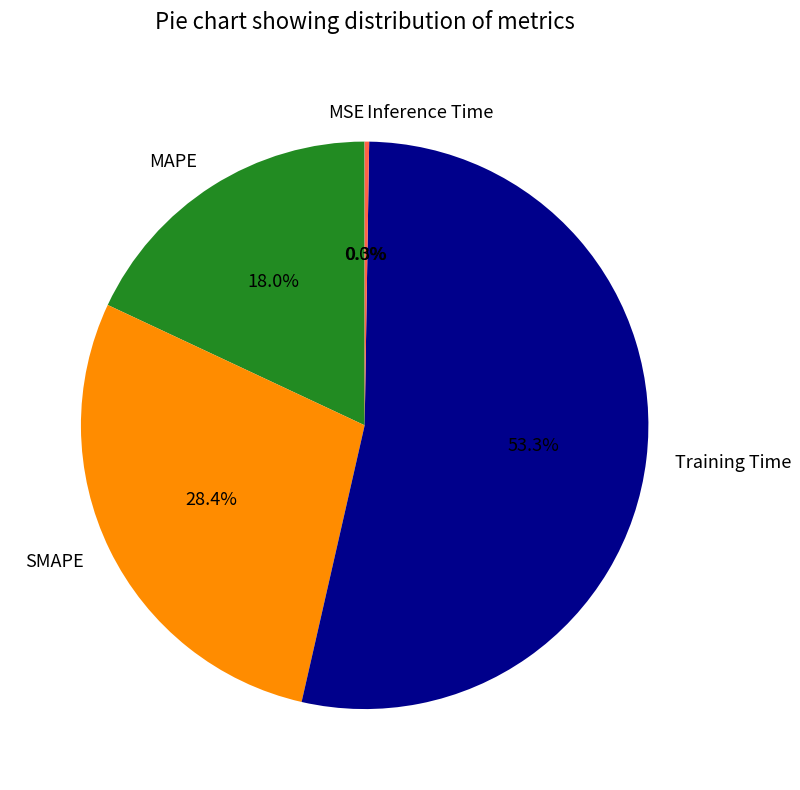

To the nearest percent, what is the average slice percentage?

20%